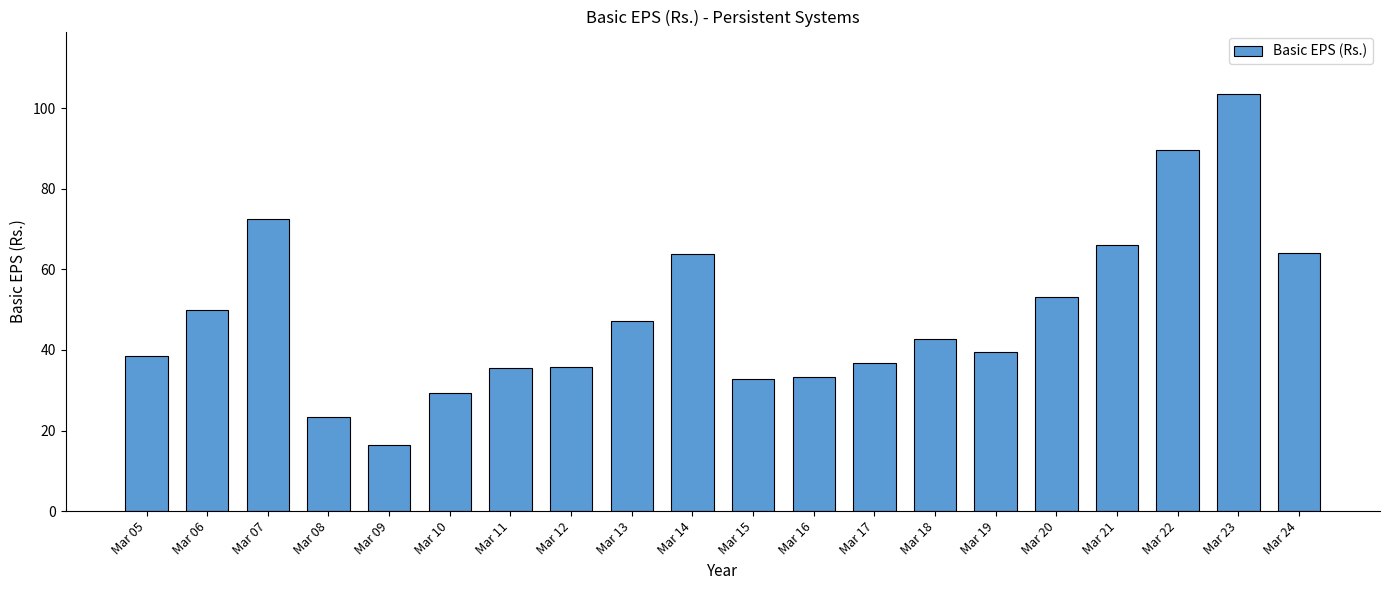

Does the chart contain stacked bars?

No